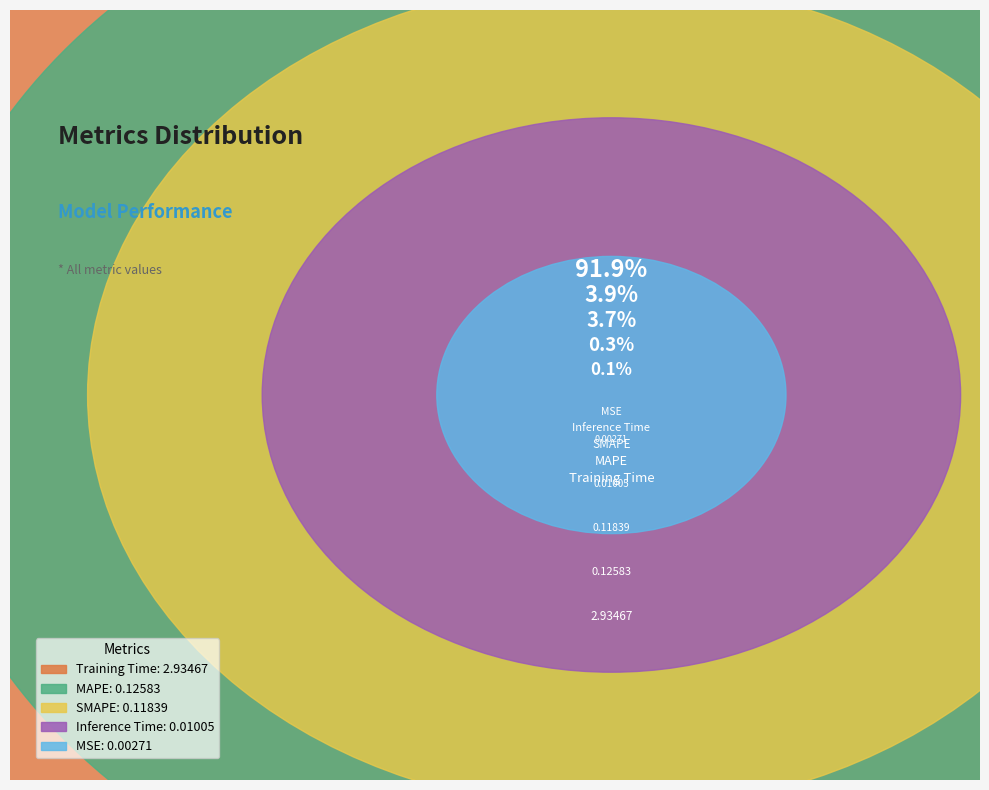

Between SMAPE and Training Time, which is larger?

Training Time